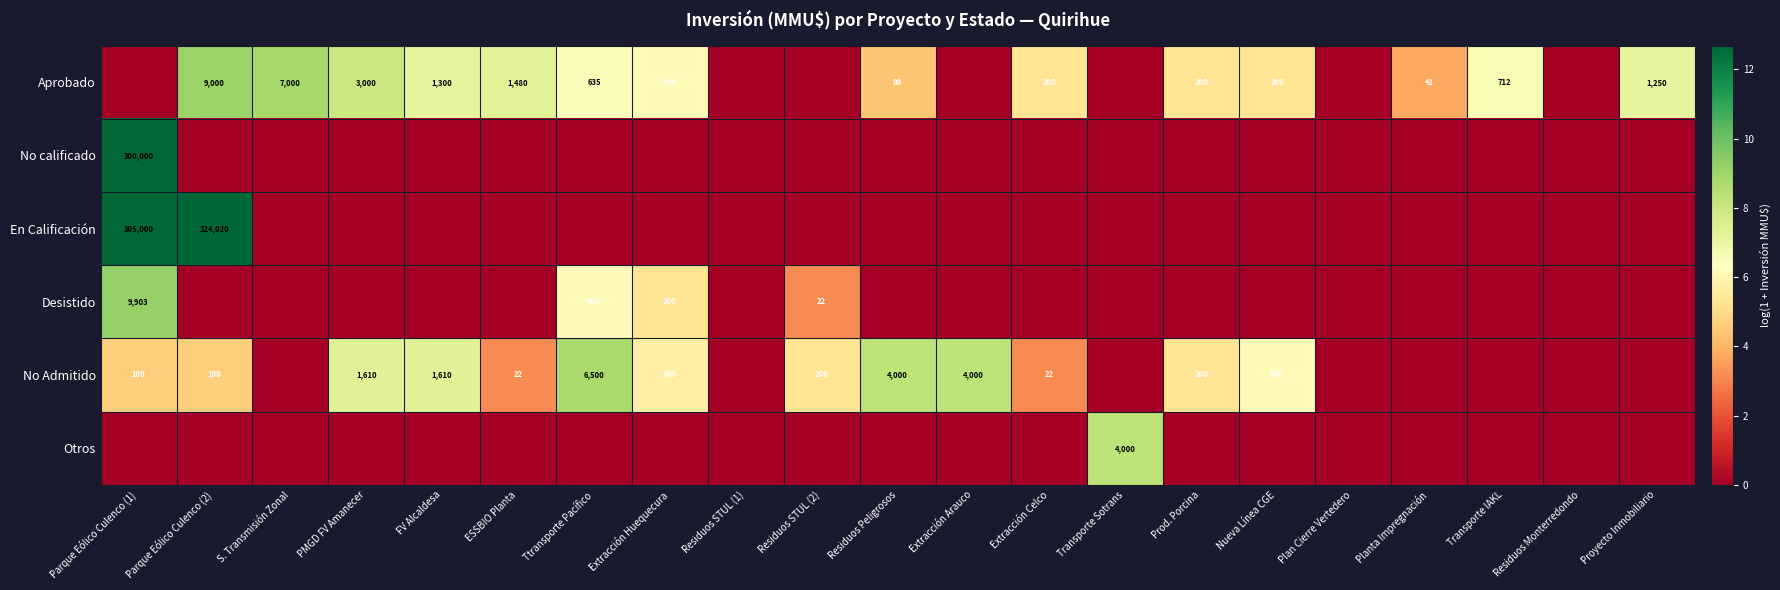

Is it true that Otros equals 6054 at Transporte Sotrans?

False